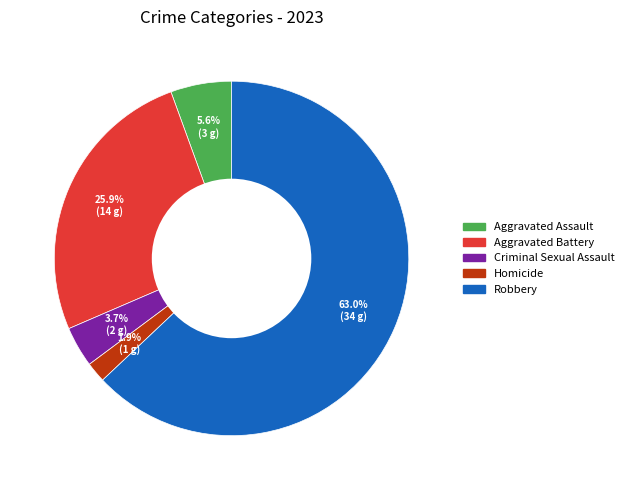

What is the majority slice?

Robbery